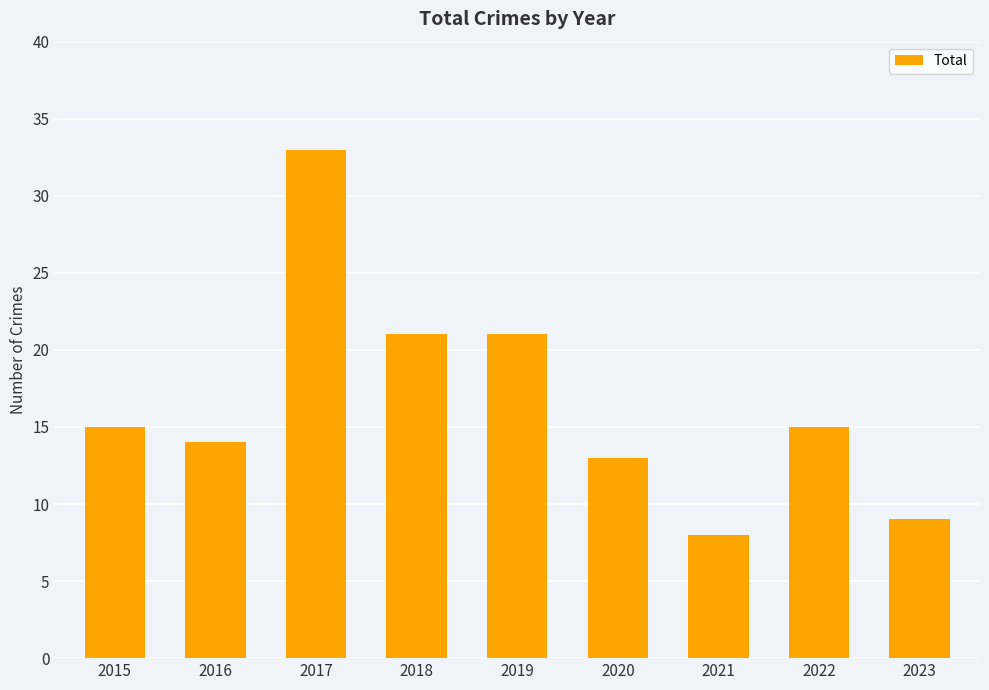

Reading left to right, what are all the values shown in this chart?

15	14	33	21	21	13	8	15	9